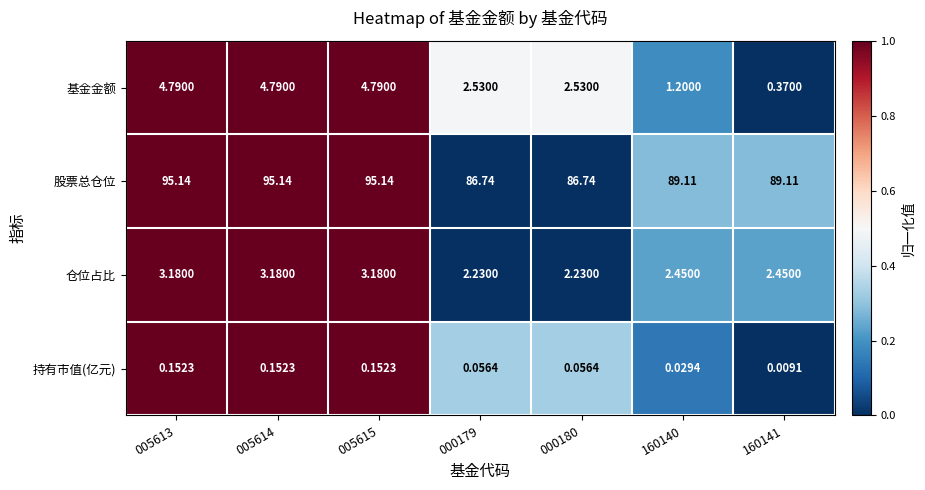

At 000180, list the series in order from largest to smallest.

股票总仓位, 基金金额, 仓位占比, 持有市值(亿元)